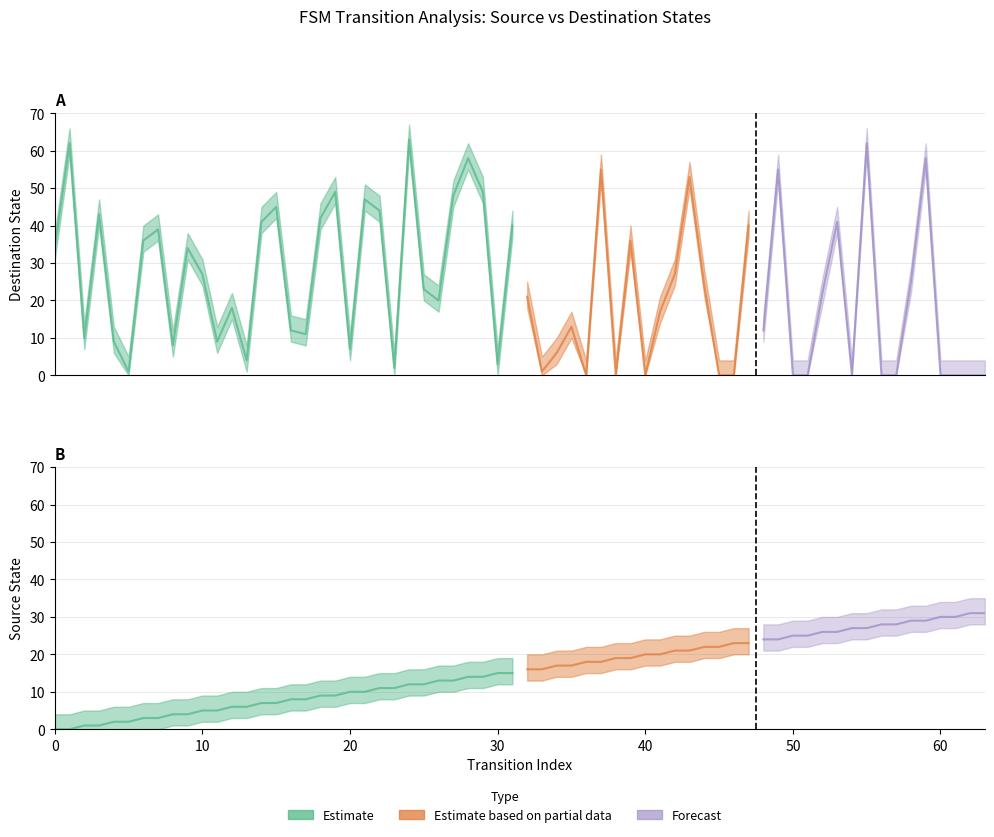

Reading left to right, extract all data points from this chart.

source_state: 0=0	1=0	2=1	3=1	4=2	5=2	6=3	7=3	8=4	9=4	10=5	11=5	12=6	13=6	14=7	15=7	16=8	17=8	18=9	19=9
destination_state: 0=34	1=62	2=10	3=43	4=9	5=1	6=36	7=39	8=8	9=34	10=27	11=9	12=18	13=4	14=41	15=45	16=12	17=11	18=42	19=49